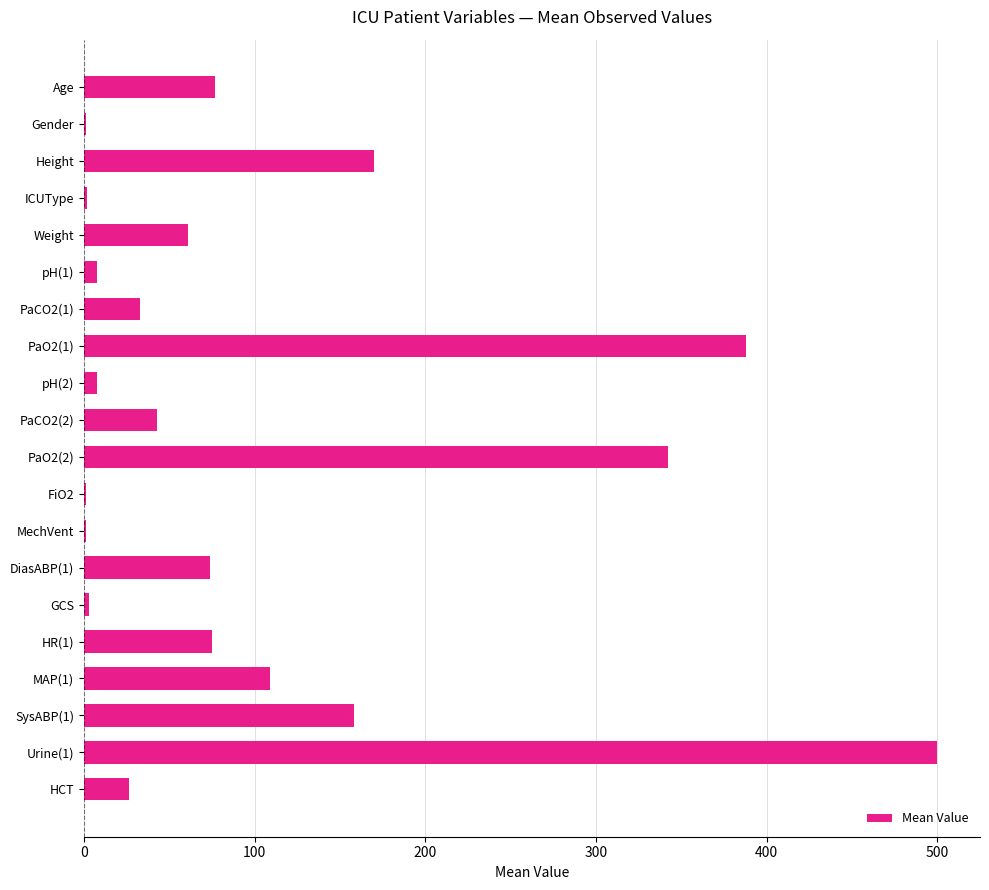

What is the maximum value shown in the chart?

500.0